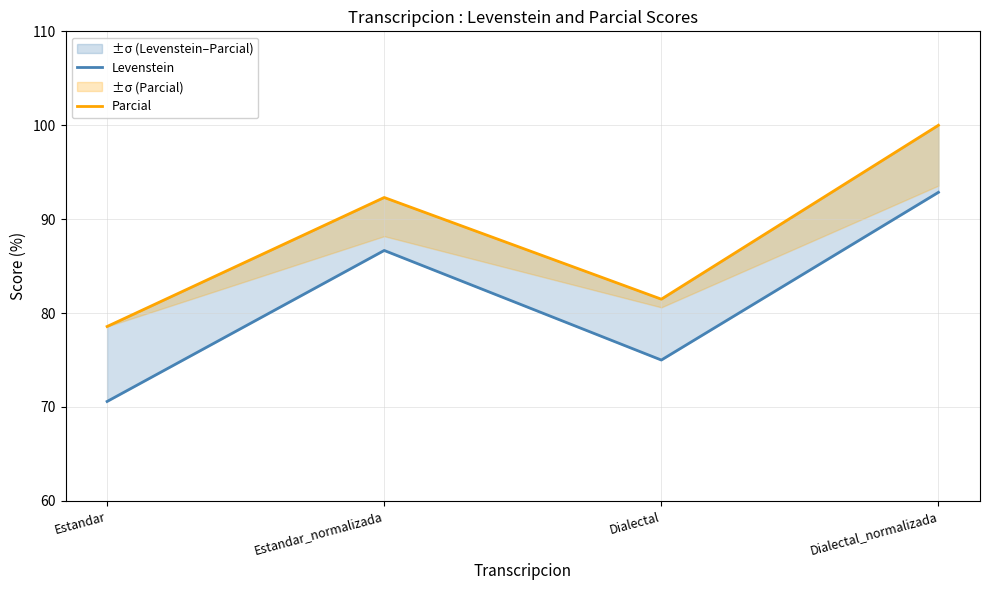

Is the value of Levenstein at Estandar_normalizada greater than the value of Parcial at Estandar?

Yes